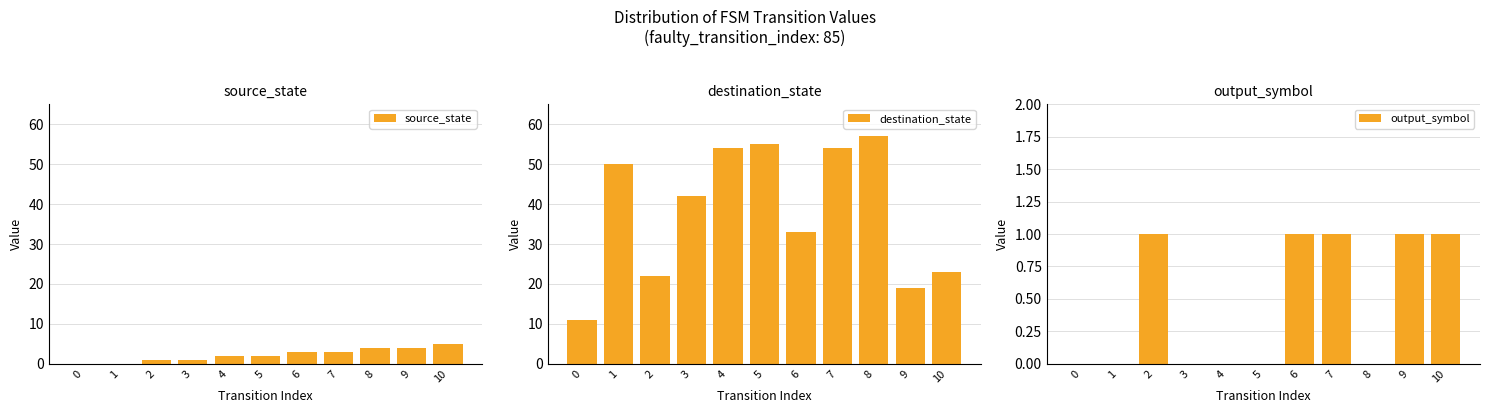

How many data points in output_symbol are above 0?

5